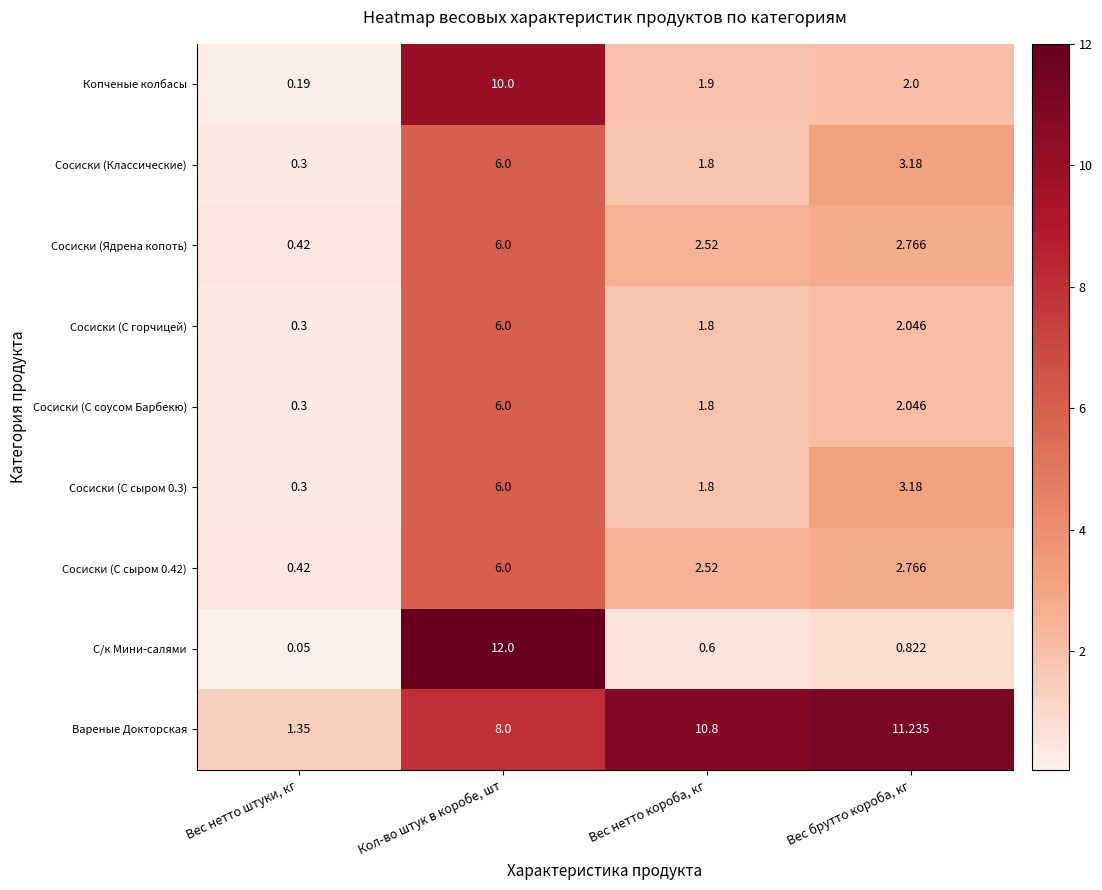

Which series has the largest total across all categories?

Вареные Докторская